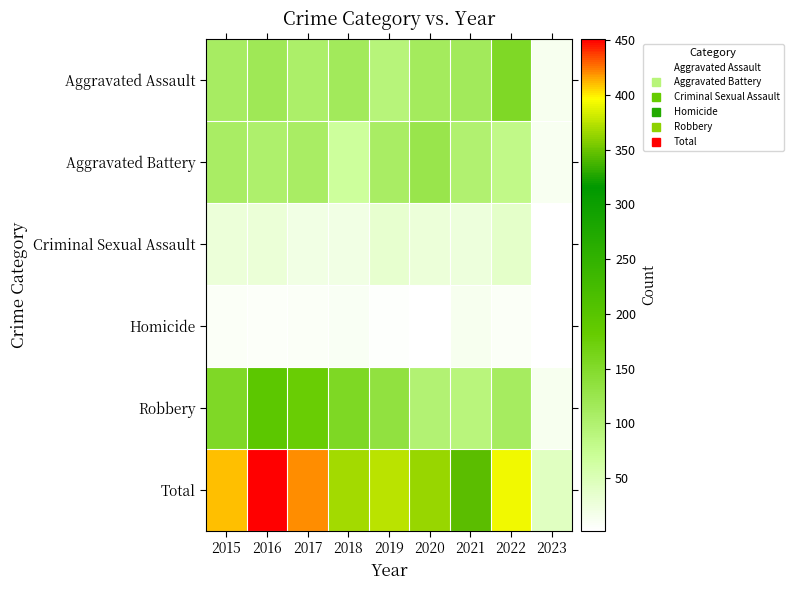

What is the total value across all series at 2021?

690